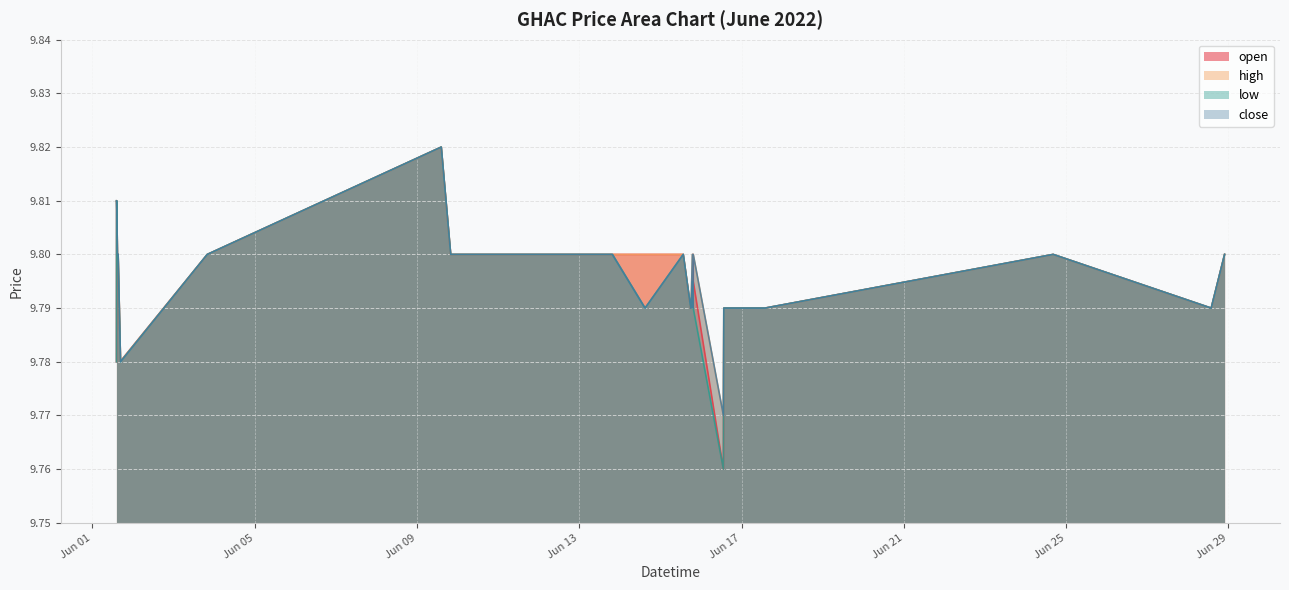

True or false: open and close cross at least once.

True